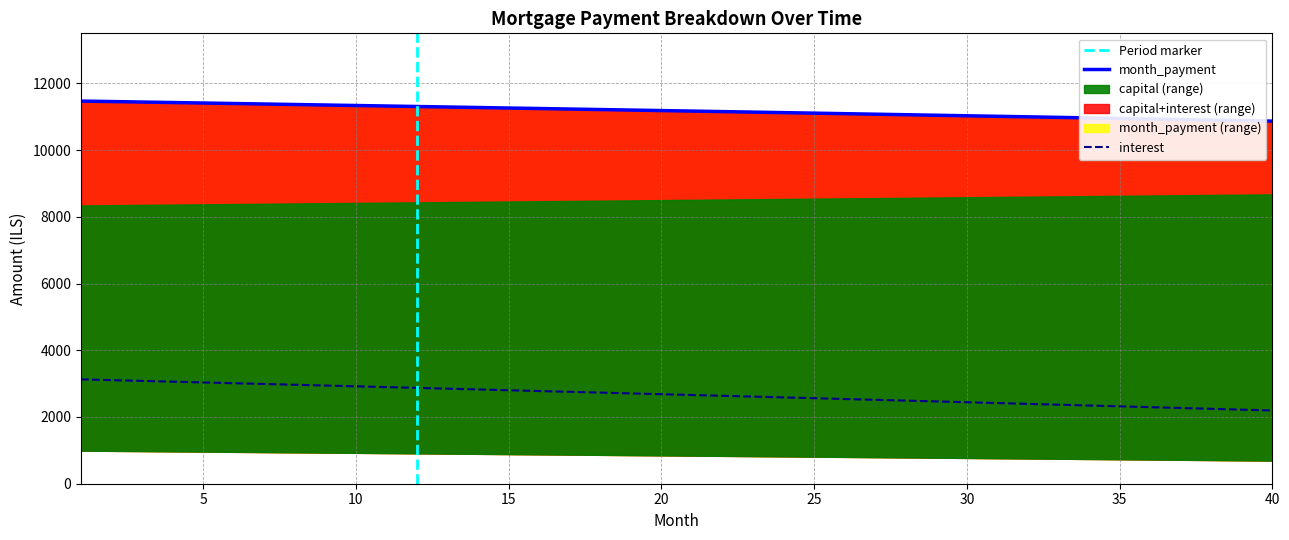

What is the difference between the interest values at 14 and 8?

140.6